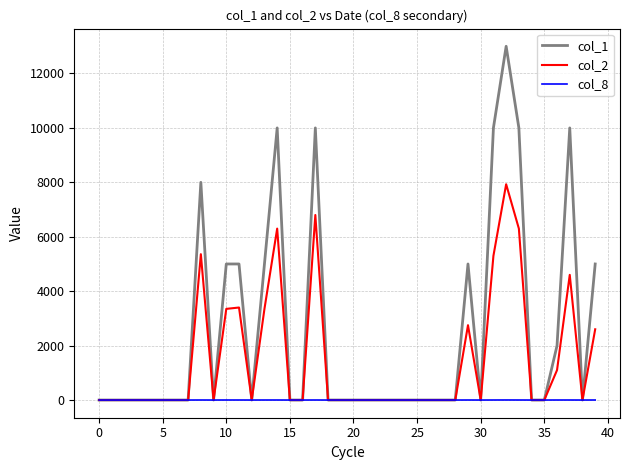

Rank the series by their average value, from lowest to highest.

col_8, col_2, col_1